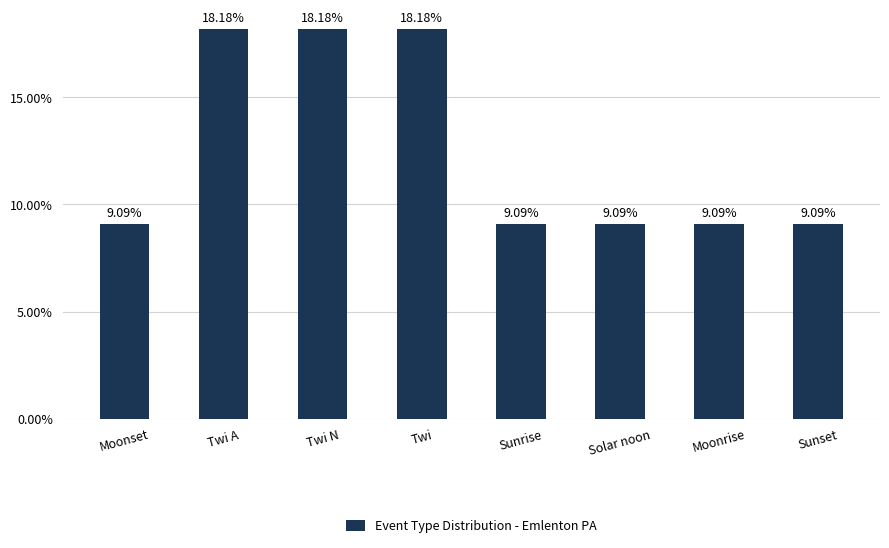

What is the maximum value shown in the chart?

0.2